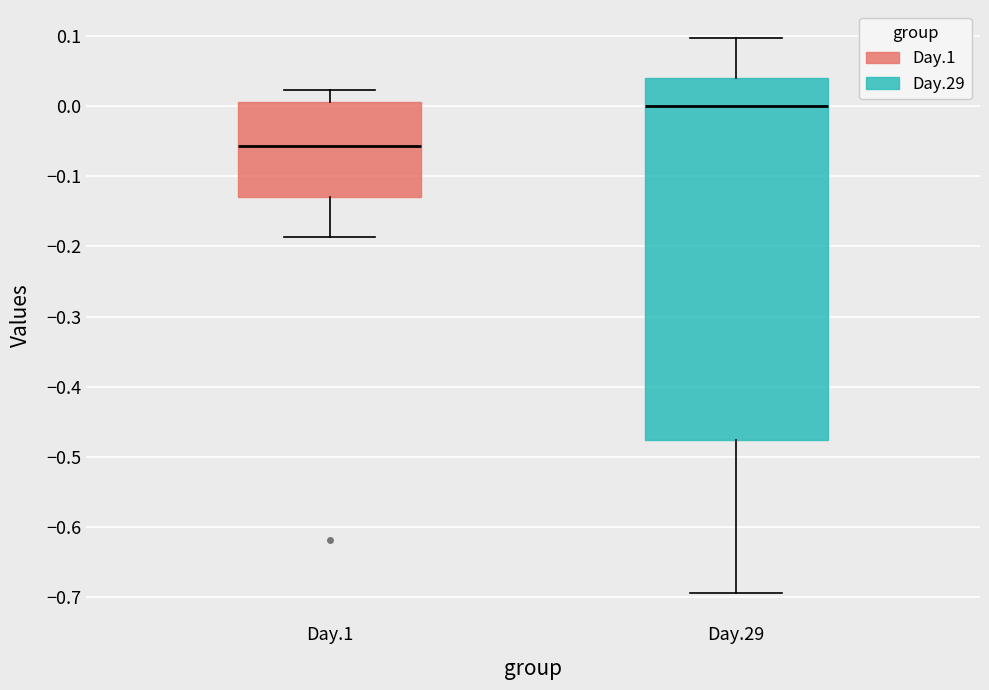

Reading left to right, transcribe this box plot: for each box, give where its median line is, the range the box spans, and where its two whiskers end, as read against the y-axis. The values are not printed on the chart, so give them approximately, as read against the axis.

Day.1: median -0.06, box -0.13 to 0.00, whiskers -0.19 to 0.02
Day.29: median 0.00, box -0.48 to 0.04, whiskers -0.69 to 0.10